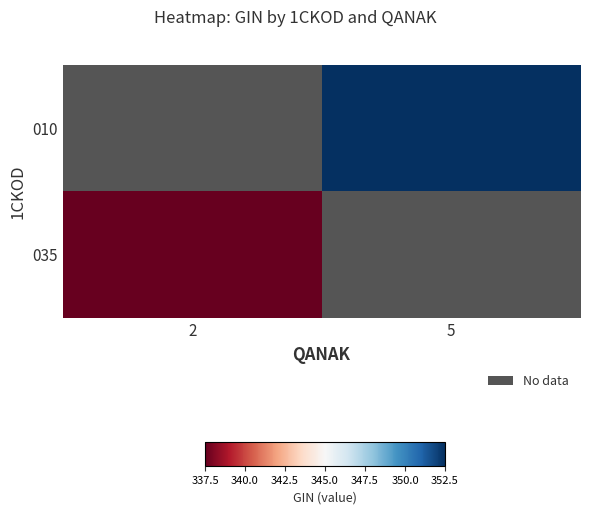

Between 2 and 5, which is larger?

5